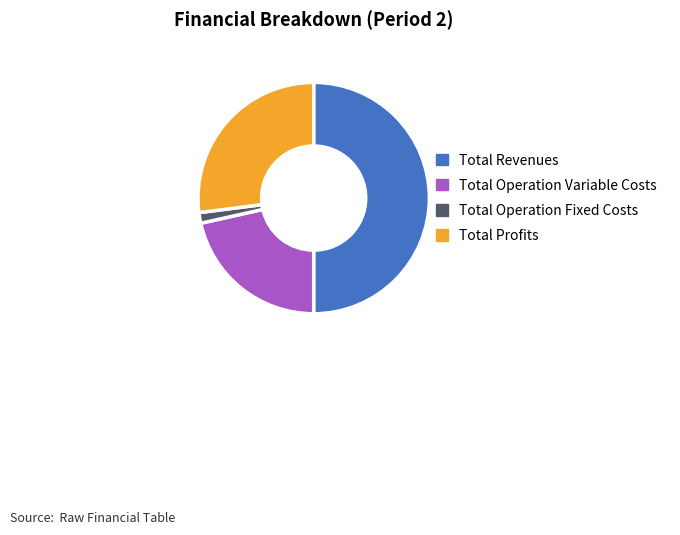

Is the sum of Total Revenues and Total Operation Fixed Costs greater than half?

Yes